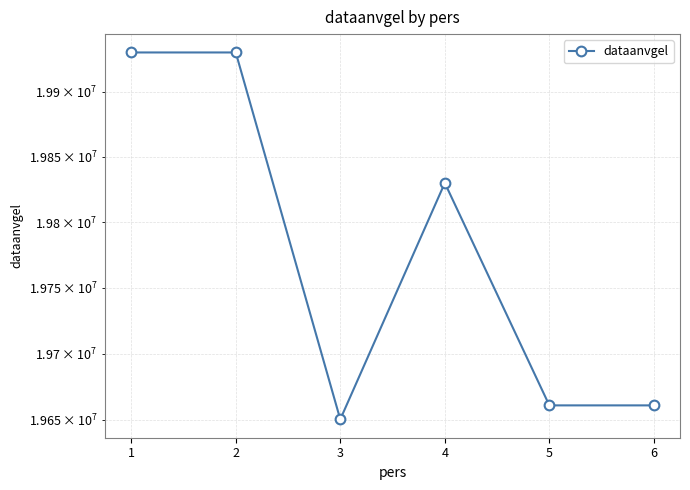

The value at 2 is 19930101. True or false?

True